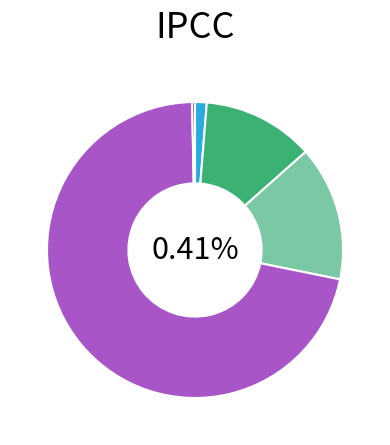

To the nearest percent, what is the average slice percentage?

20%